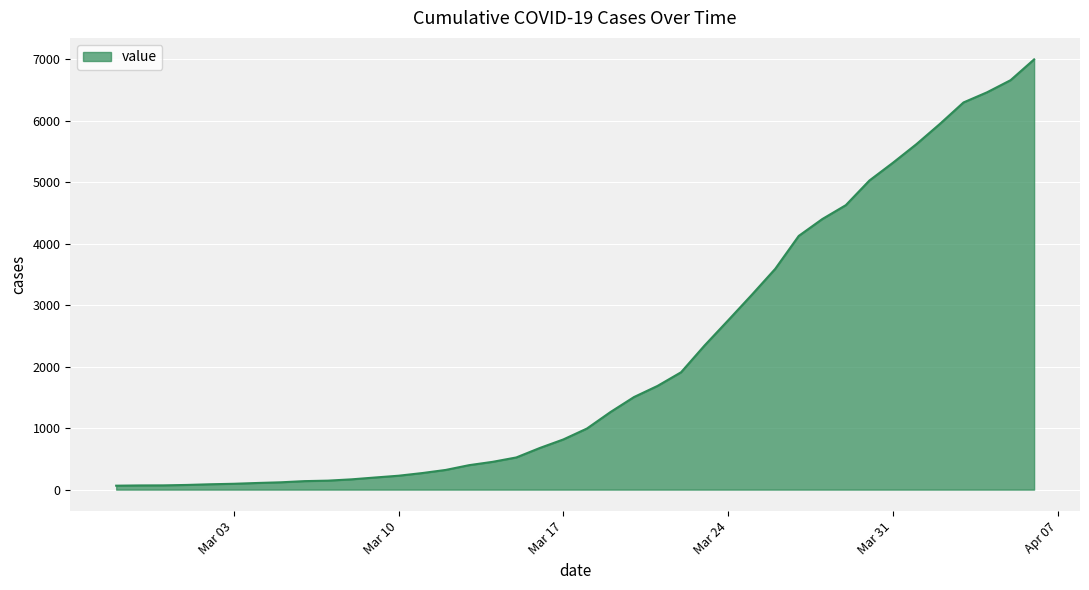

What is the maximum value shown in the chart?

6995